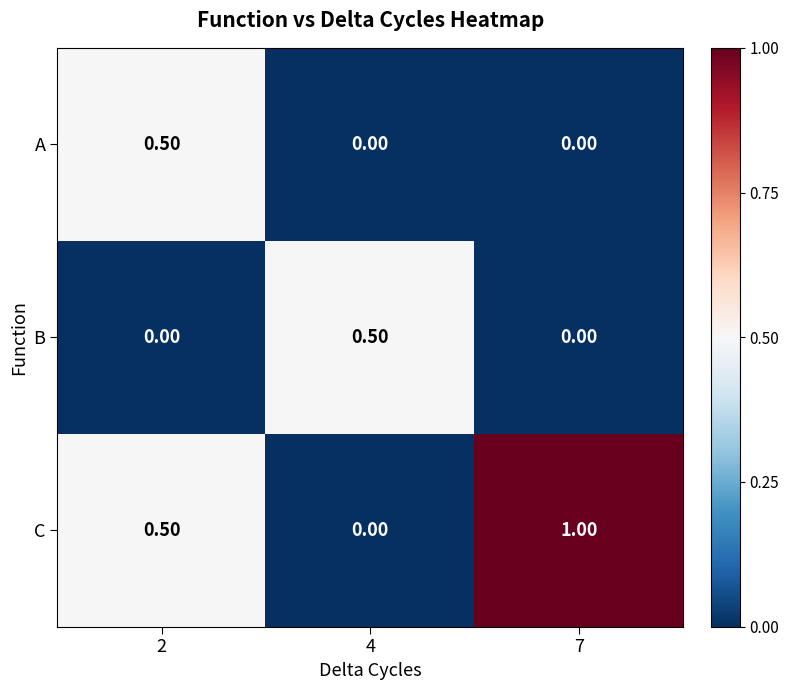

What is the difference between the C values at 7 and 4?

1.0